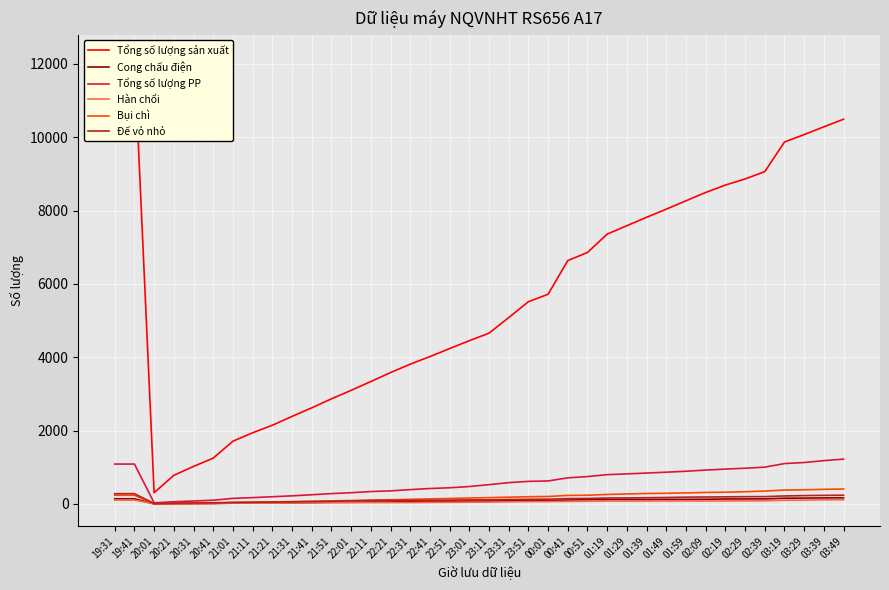

At how many categories does at least one series exceed 3231?

27